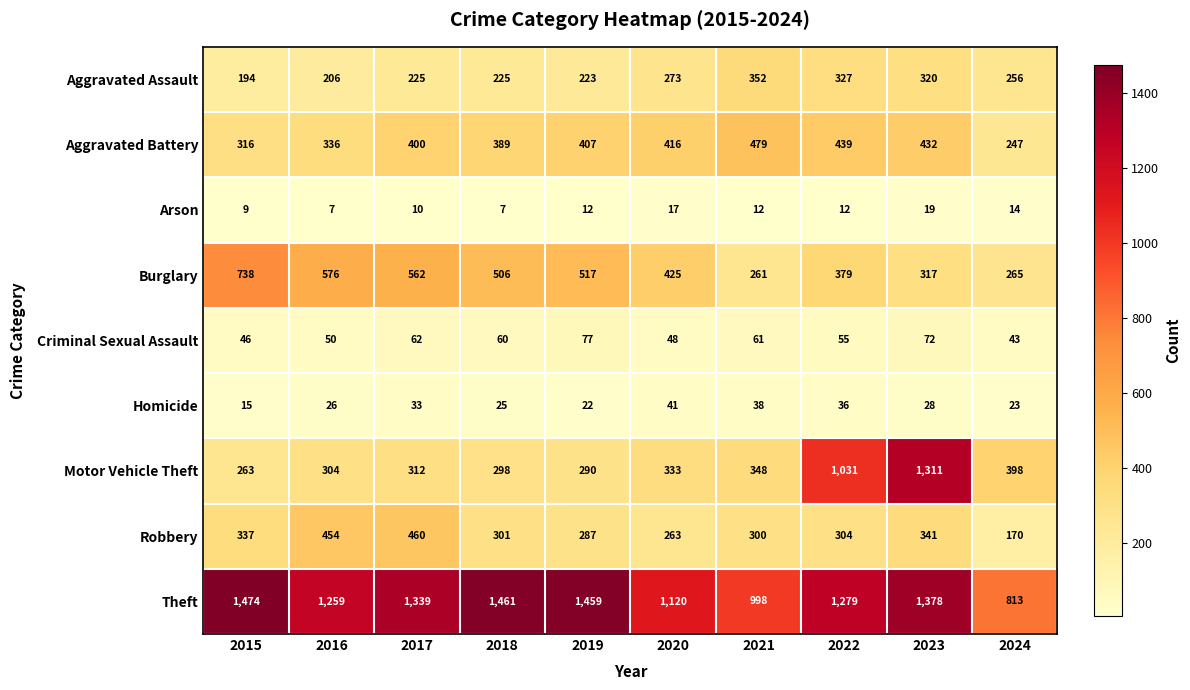

Is it true that Theft equals 1459 at 2019?

True